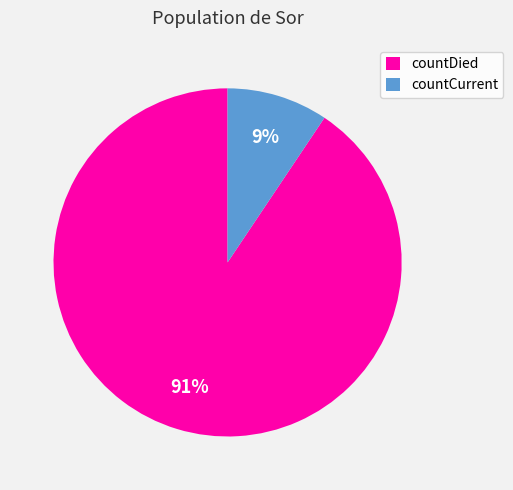

How many segments does this pie chart have?

2